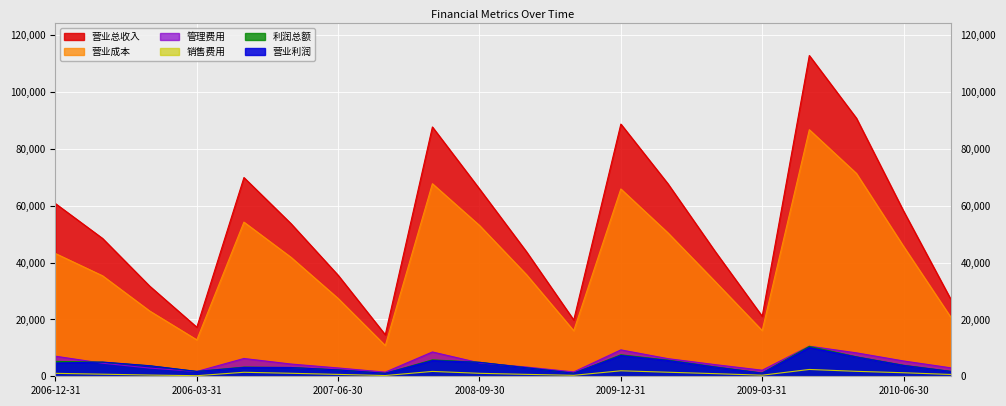

What position from the right is 2006-03-31?

17